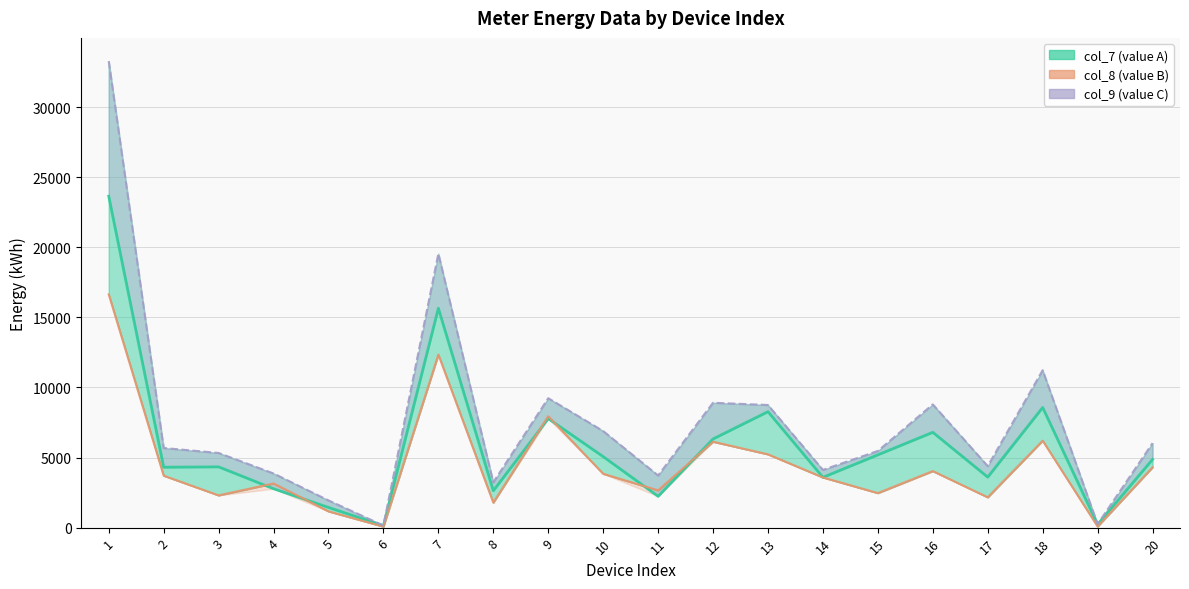

True or false: col_9 (value C) and col_8 (value B) cross at least once.

False